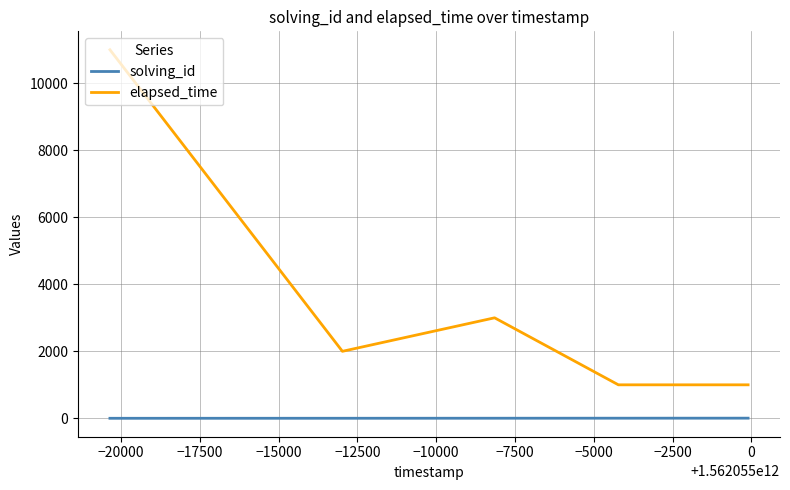

What is the lowest value of the elapsed_time series?

1000